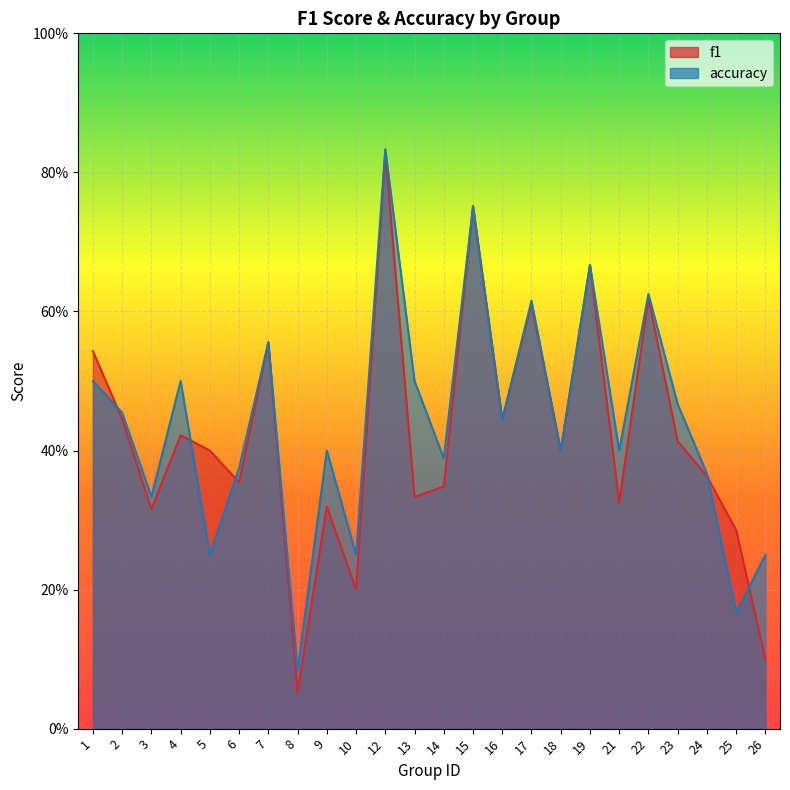

What value does the f1 series have at 26?

0.1